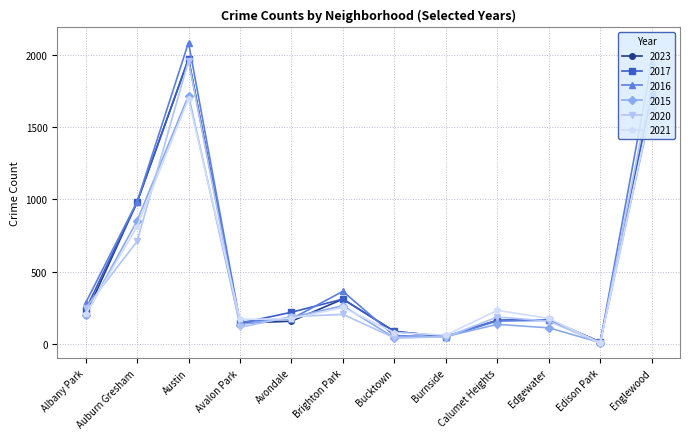

Between Albany Park and Edison Park, which series saw the biggest shift?

2016